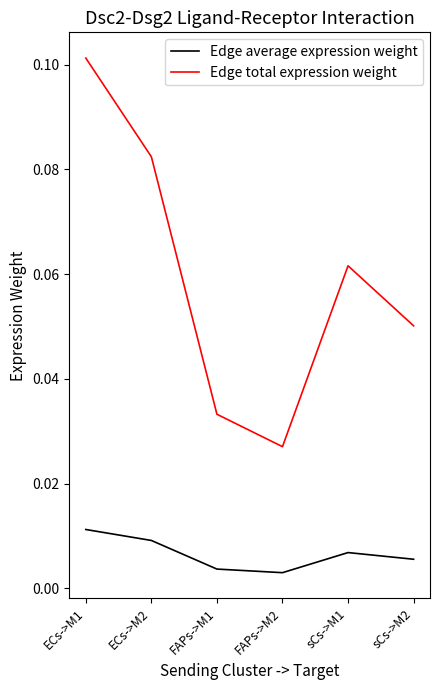

Is the value of Edge total expression weight at FAPs->M1 greater than the value of Edge average expression weight at FAPs->M2?

Yes